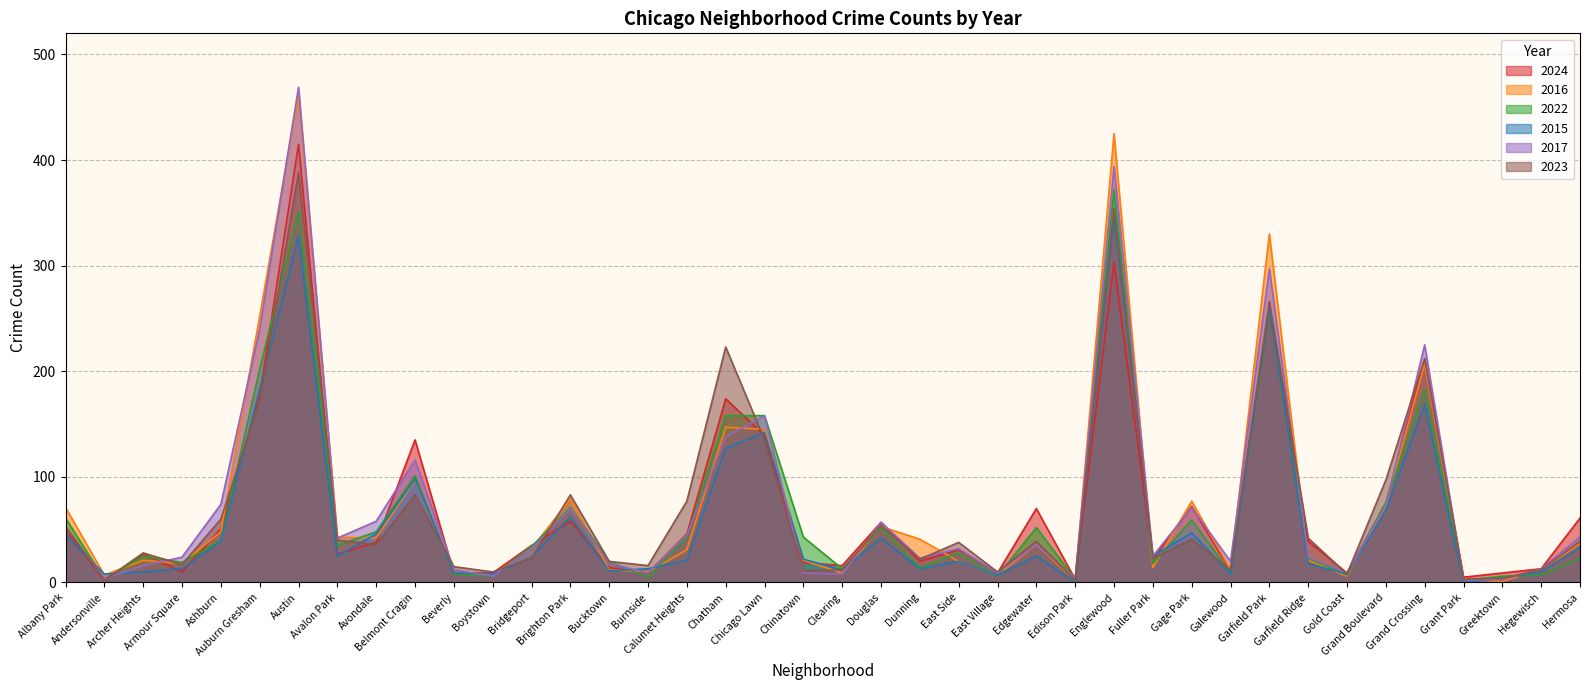

Rank the categories by 2022 value from lowest to highest.

Grant Park, Andersonville, Edison Park, Burnside, Boystown, East Village, Greektown, Gold Coast, Hegewisch, Beverly, Galewood, Clearing, Dunning, Fuller Park, Armour Square, Bucktown, Garfield Ridge, Hermosa, Archer Heights, East Side, Bridgeport, Avalon Park, Ashburn, Calumet Heights, Chinatown, Avondale, Douglas, Edgewater, Gage Park, Albany Park, Brighton Park, Grand Boulevard, Belmont Cragin, Chatham, Chicago Lawn, Grand Crossing, Auburn Gresham, Garfield Park, Austin, Englewood